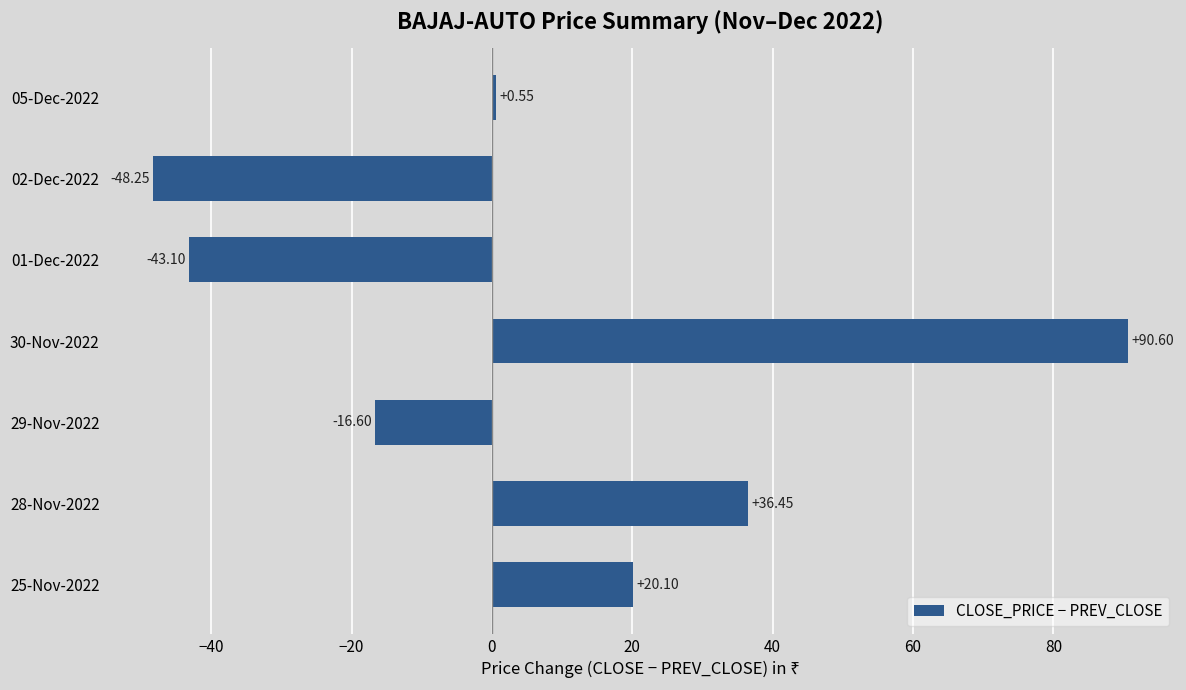

What is the difference between the second highest and minimum values?

84.7